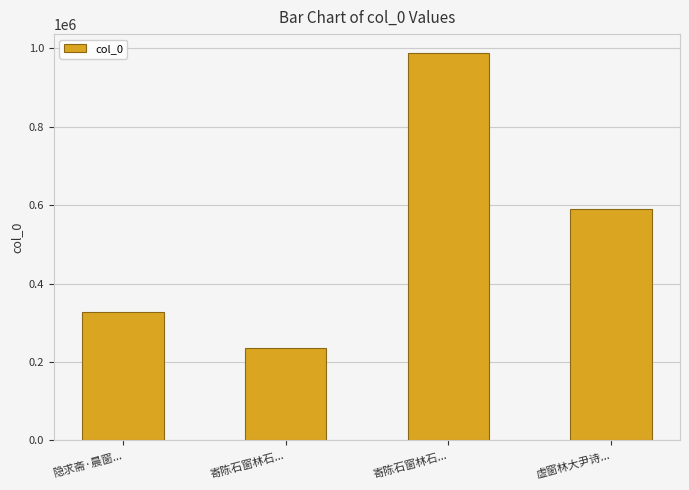

Are the bars horizontal?

No